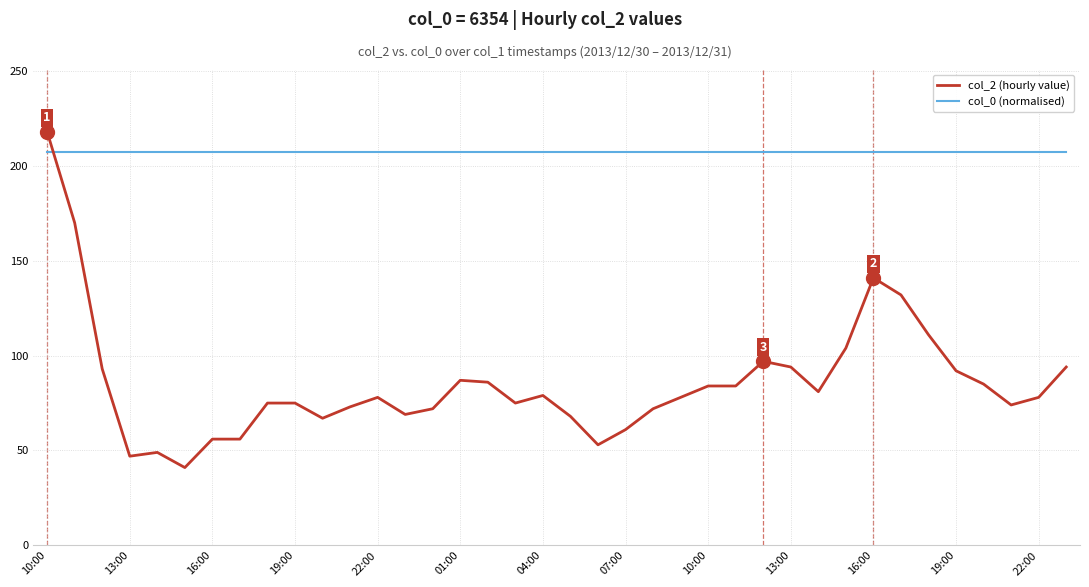

What is the greatest value displayed?

218.0